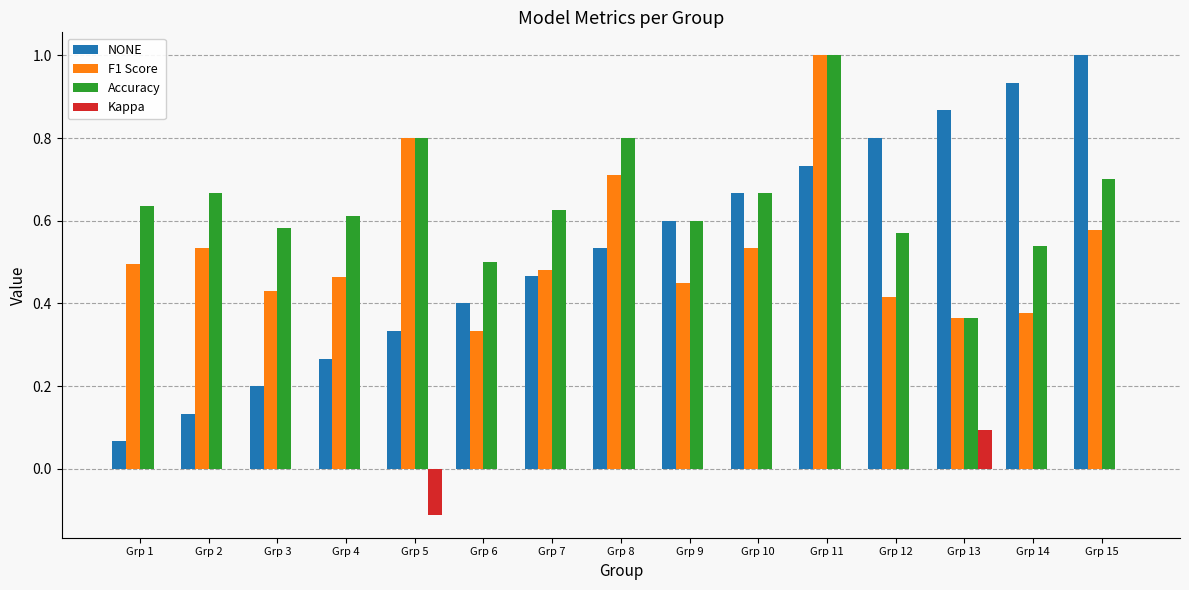

At which label is F1 Score closest to 0?

Grp 6